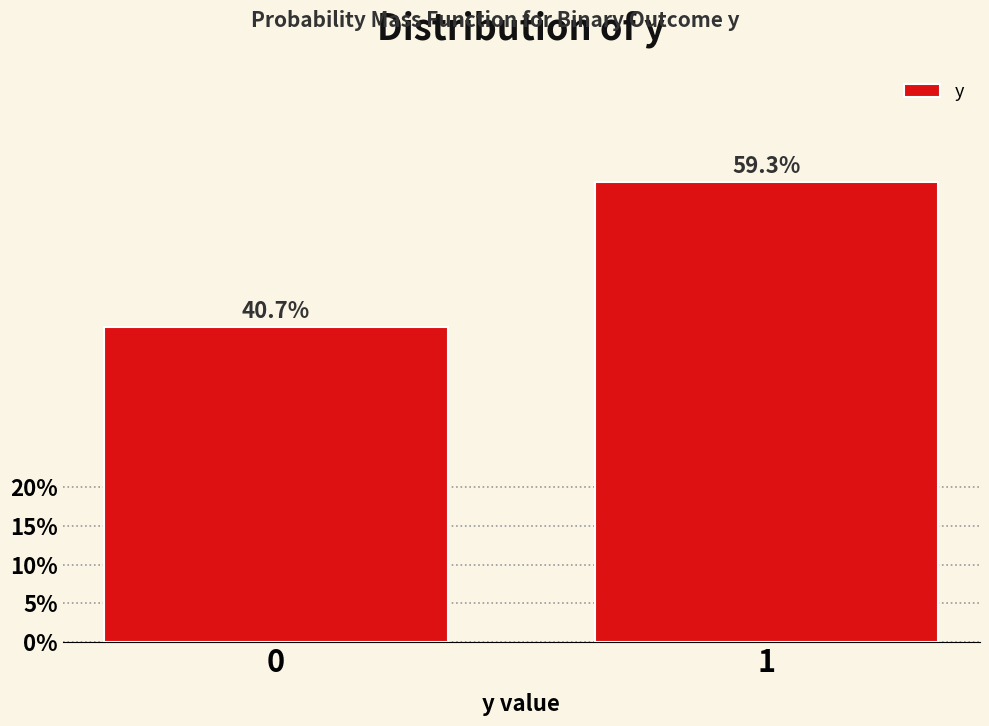

Does the chart contain any negative values?

No